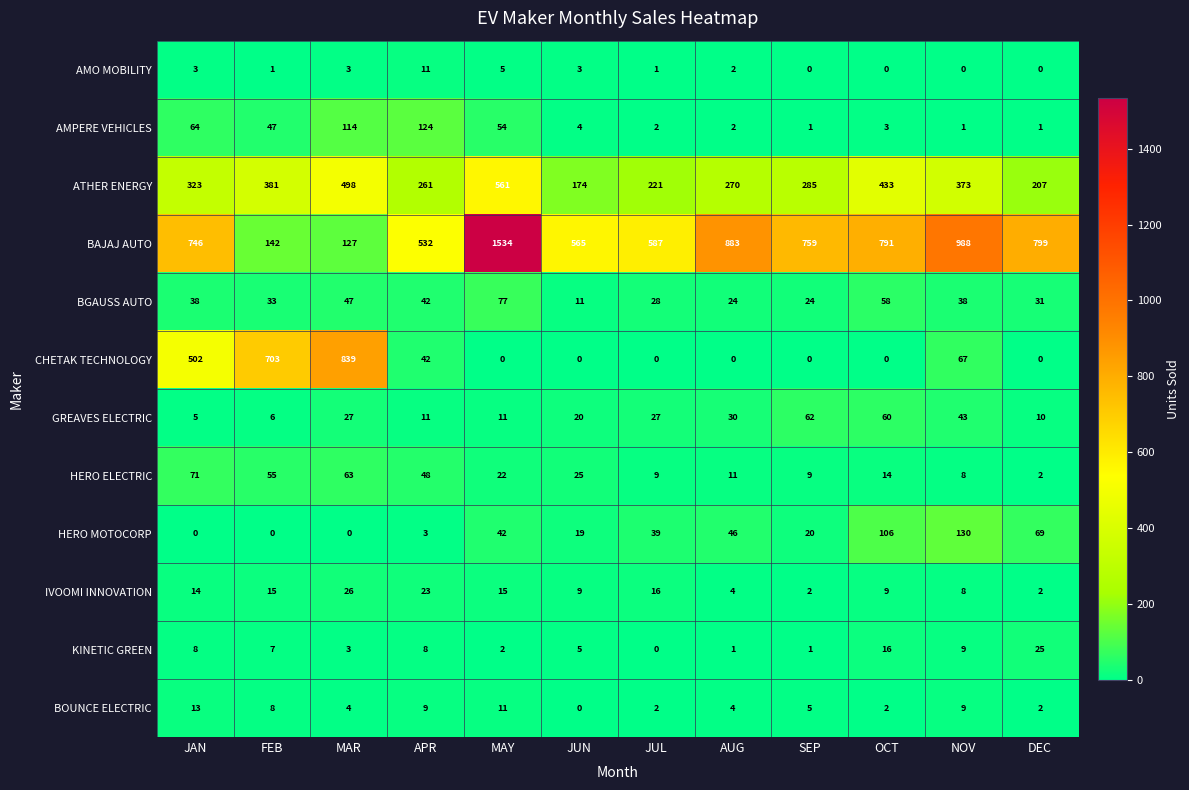

Where is HERO MOTOCORP nearest to the value 65?

DEC